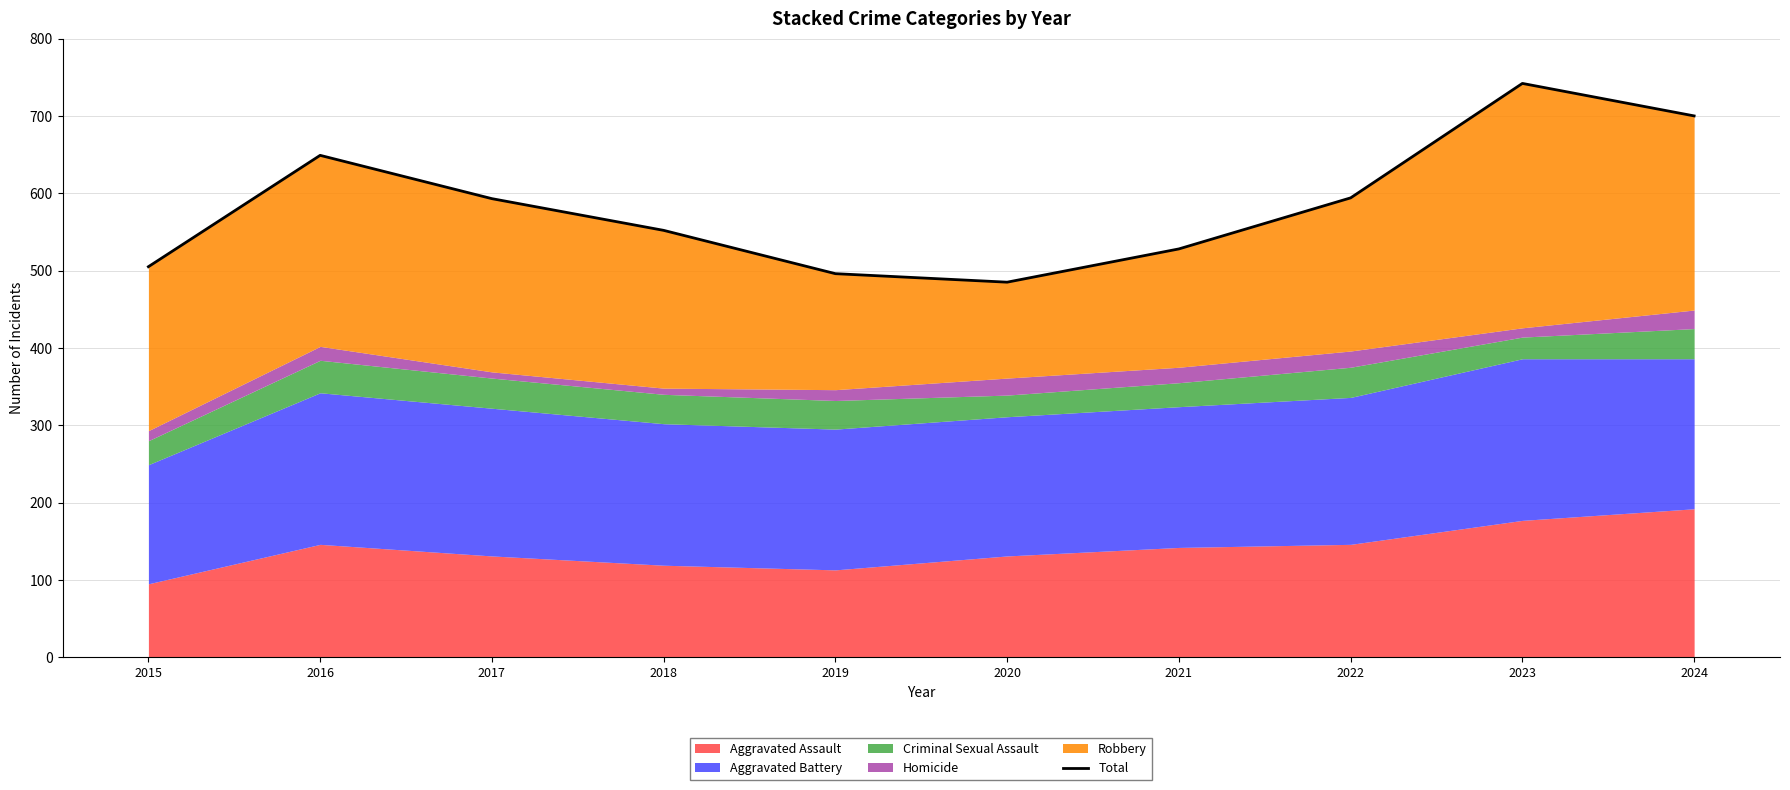

At which category does the data reach its first local valley?

2020